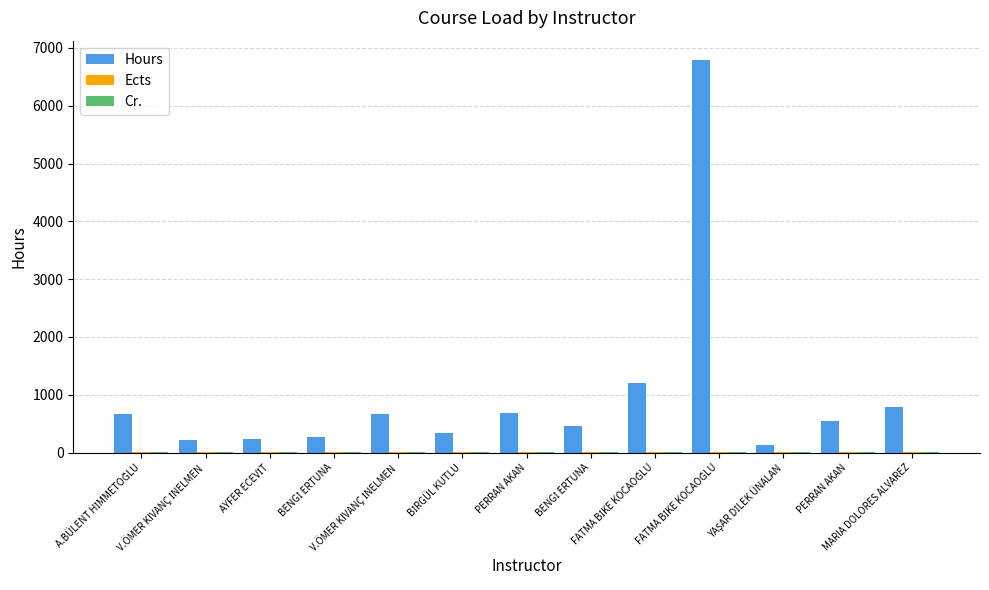

How many groups of bars are there?

13